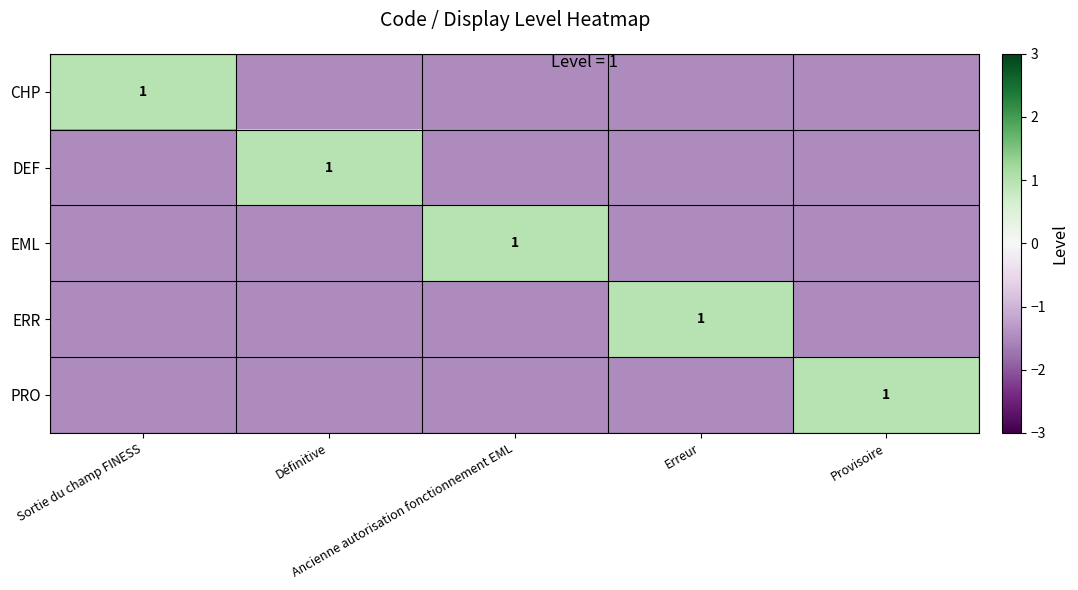

The value of EML at Définitive is -2.4. True or false?

False